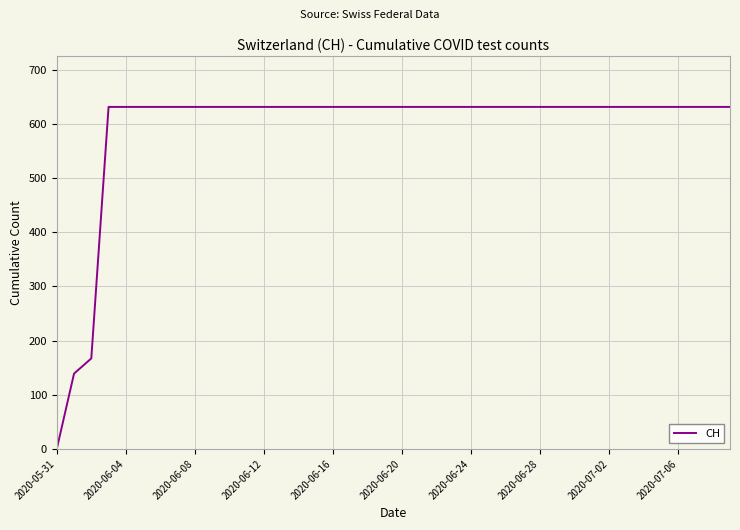

What is the difference between the maximum and minimum values?

631